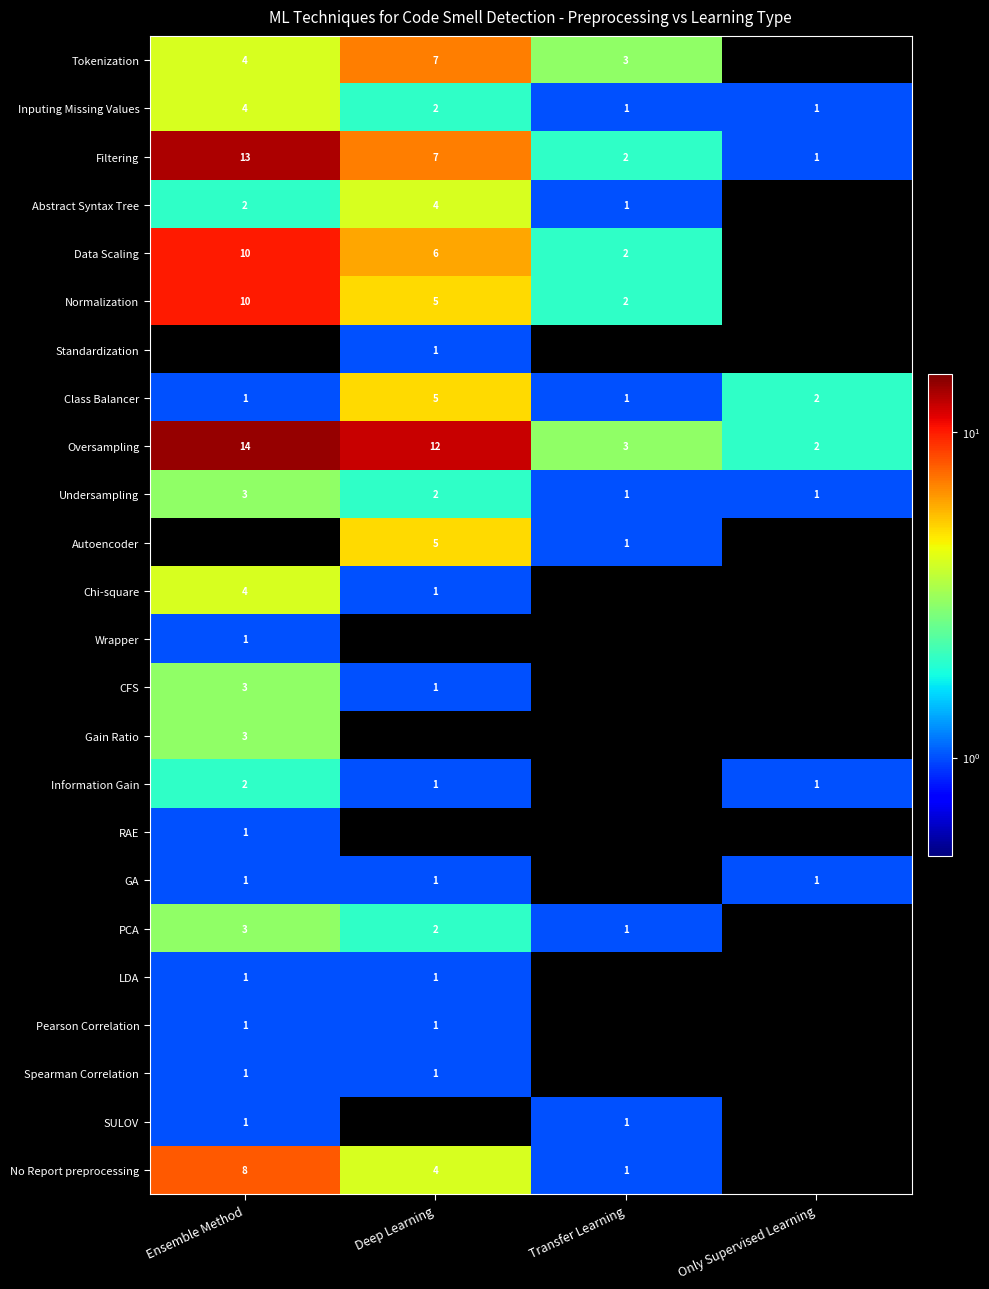

What is the sum of the Abstract Syntax Tree values at Ensemble Method and Deep Learning?

6